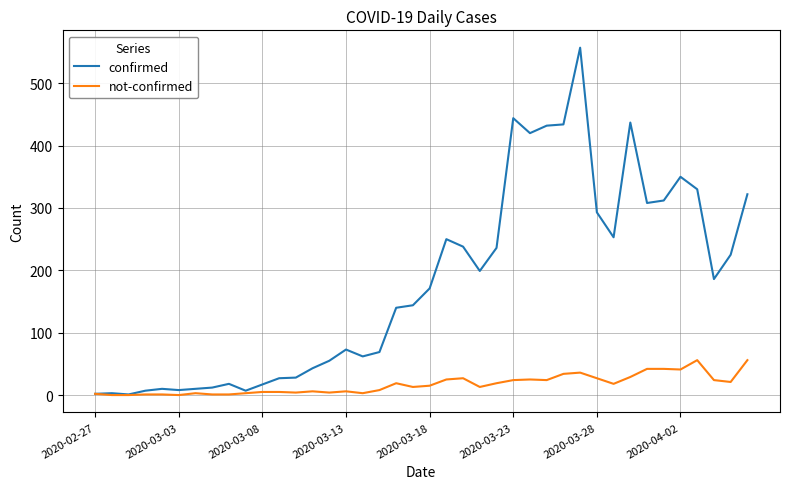

Which series has the widest spread of values?

confirmed